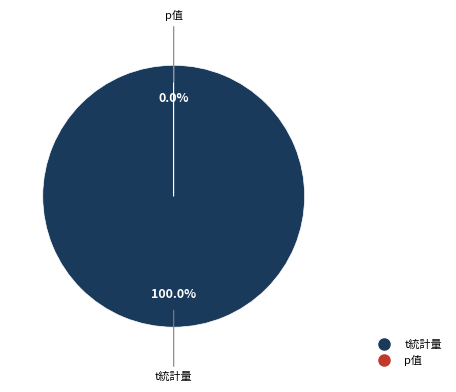

What percentage is NOT represented by p值?

100.0%